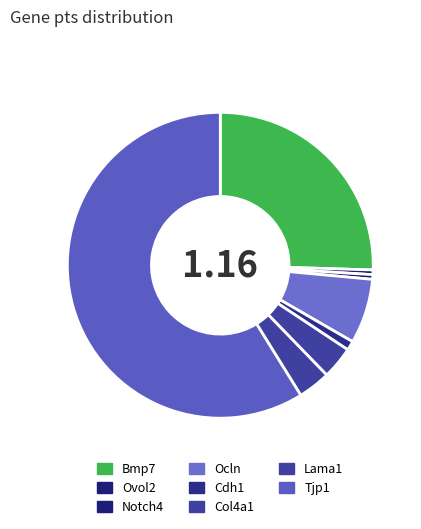

Is Cdh1 the majority of the pie?

No